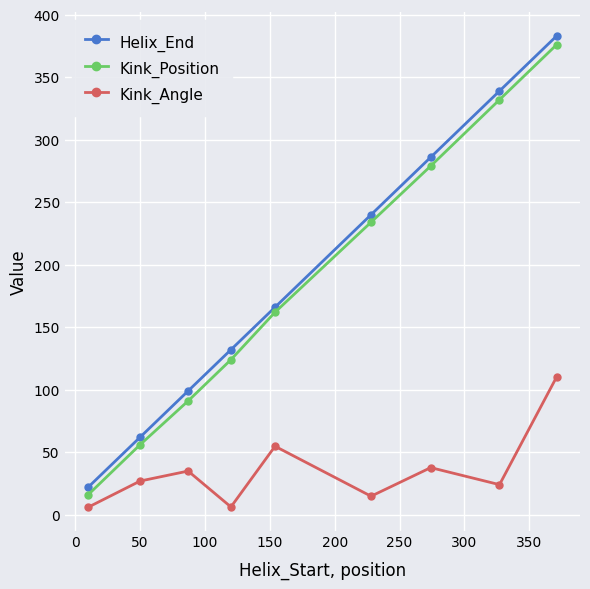

What is the value of the Helix_End point at the 4th from the left?

132.0